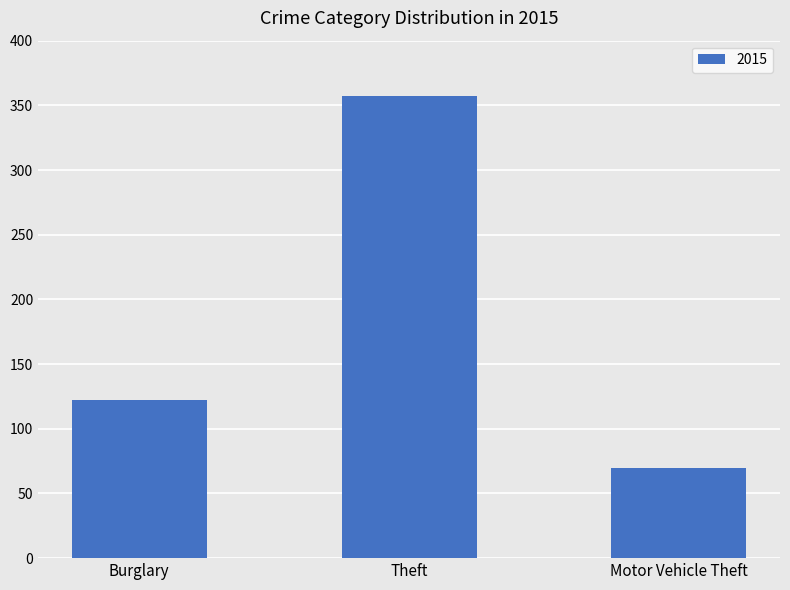

Between Theft and Motor Vehicle Theft, which is larger?

Theft